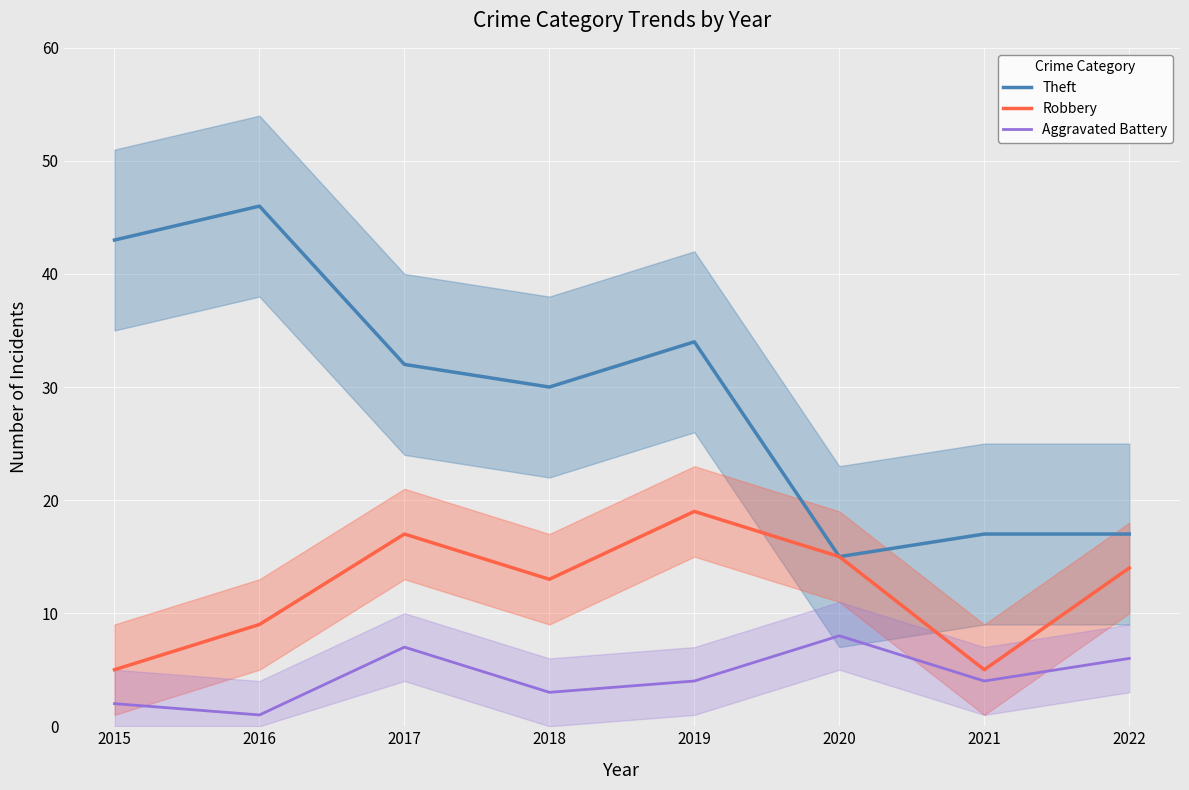

Rank the series at 2015 from lowest to highest value.

Aggravated Battery, Robbery, Theft